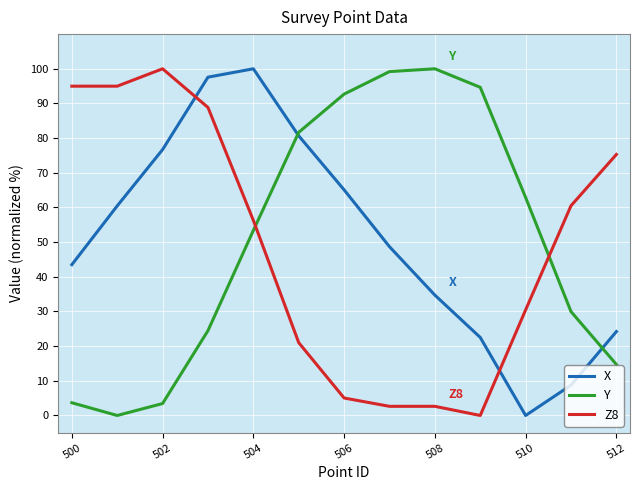

What is the maximum value for Z8?

100.0